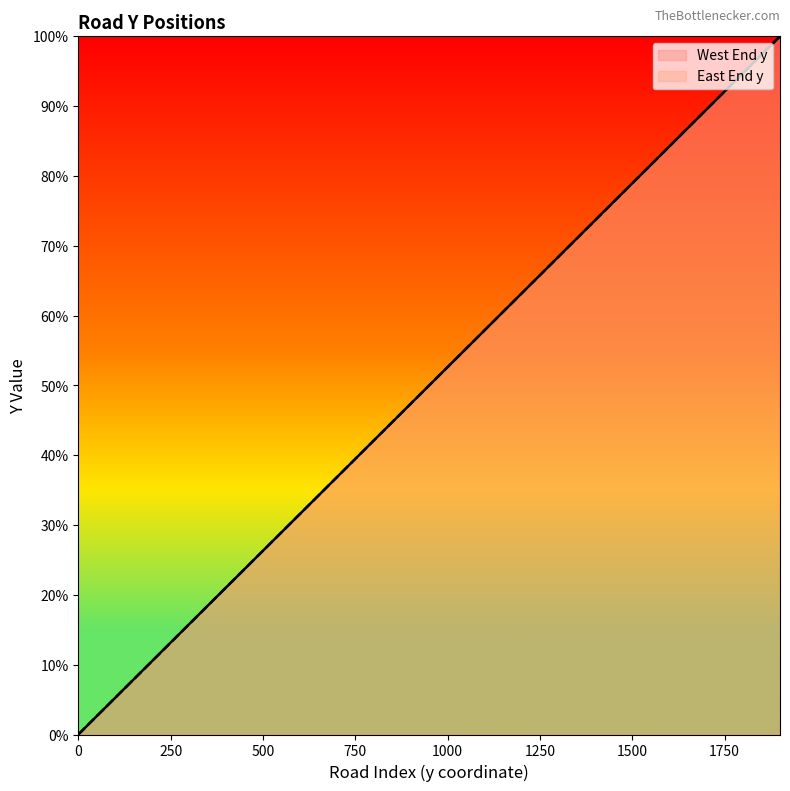

What is the difference between the maximum and second lowest values in the East End y series?

1800